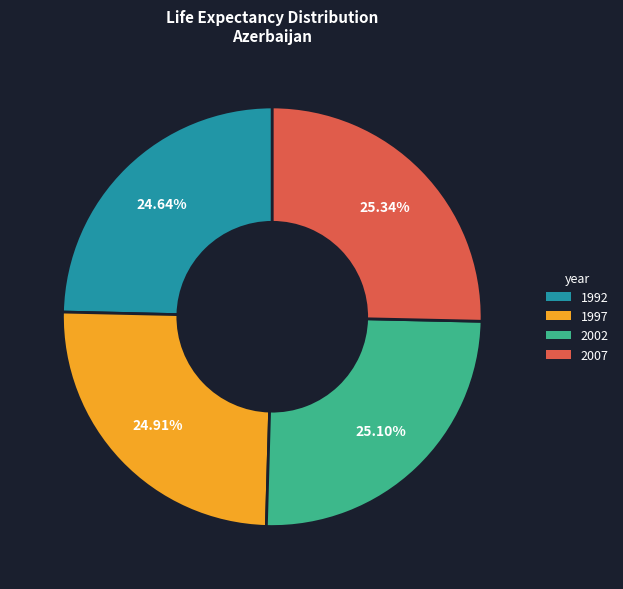

Is the sum of 2002 and 1997 greater than half?

Yes